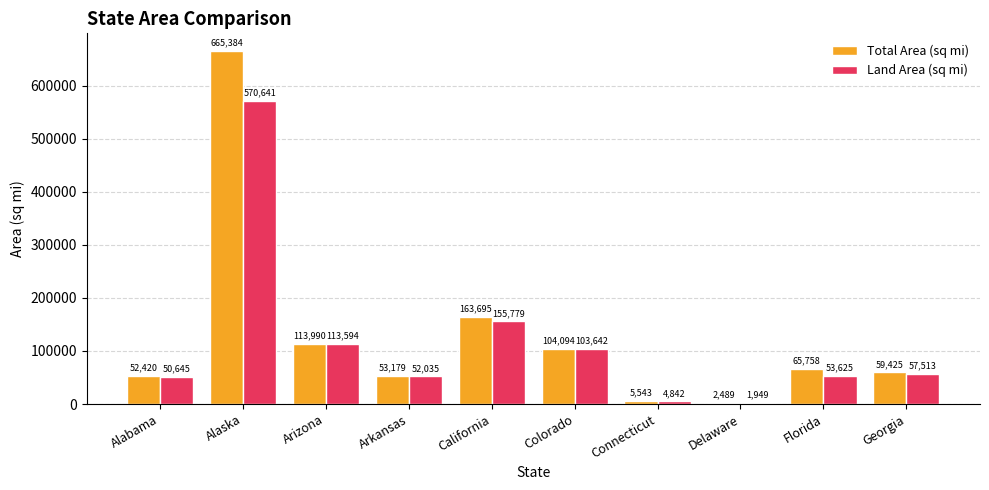

Which series changed the most between Alabama and California?

Total Area (sq mi)